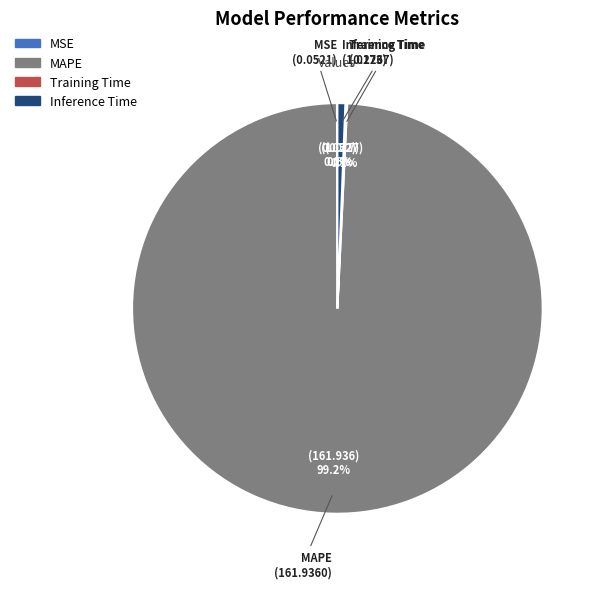

Which slice is the largest?

MAPE